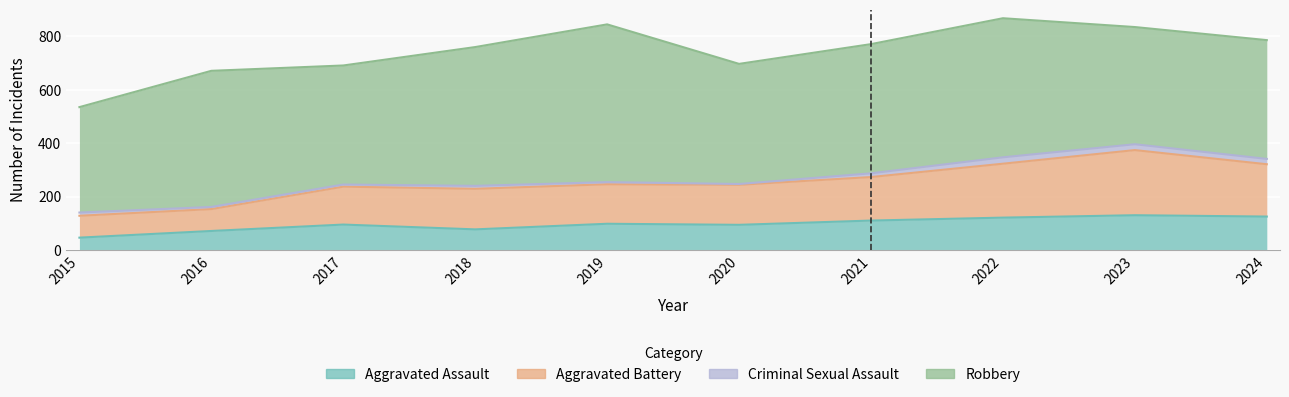

What is the value of the Aggravated Battery point at the 7th from the left?

273